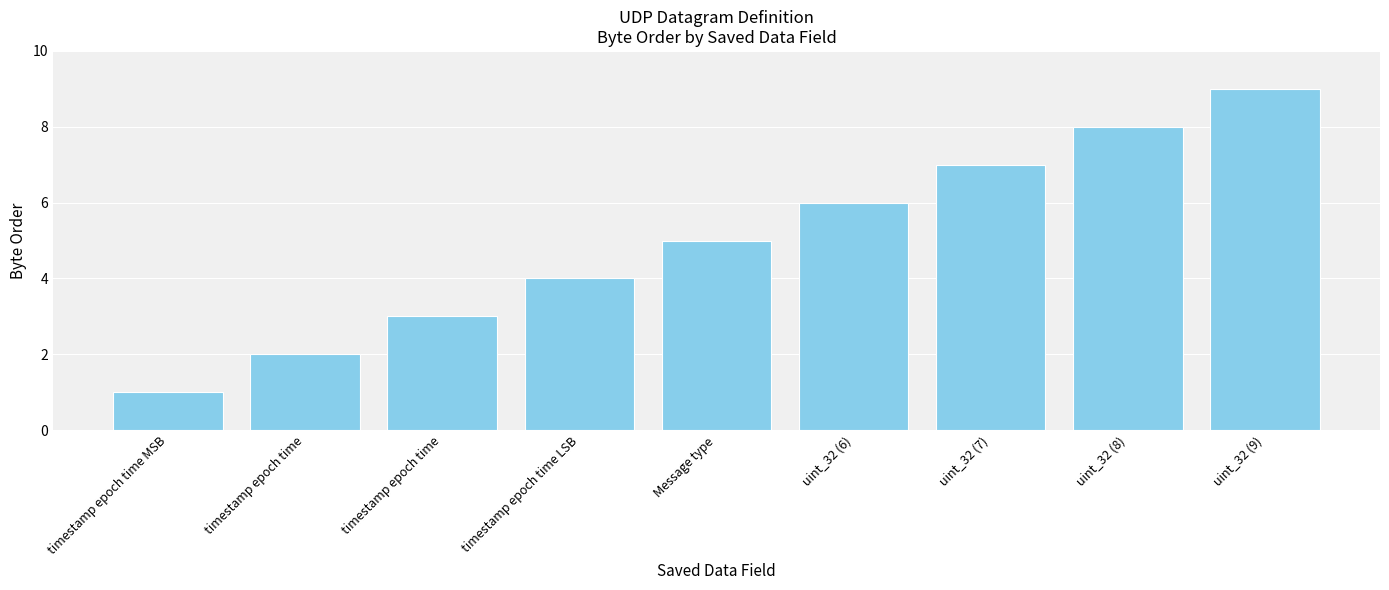

Reading left to right, extract all data points from this chart.

1	2	3	4	5	6	7	8	9